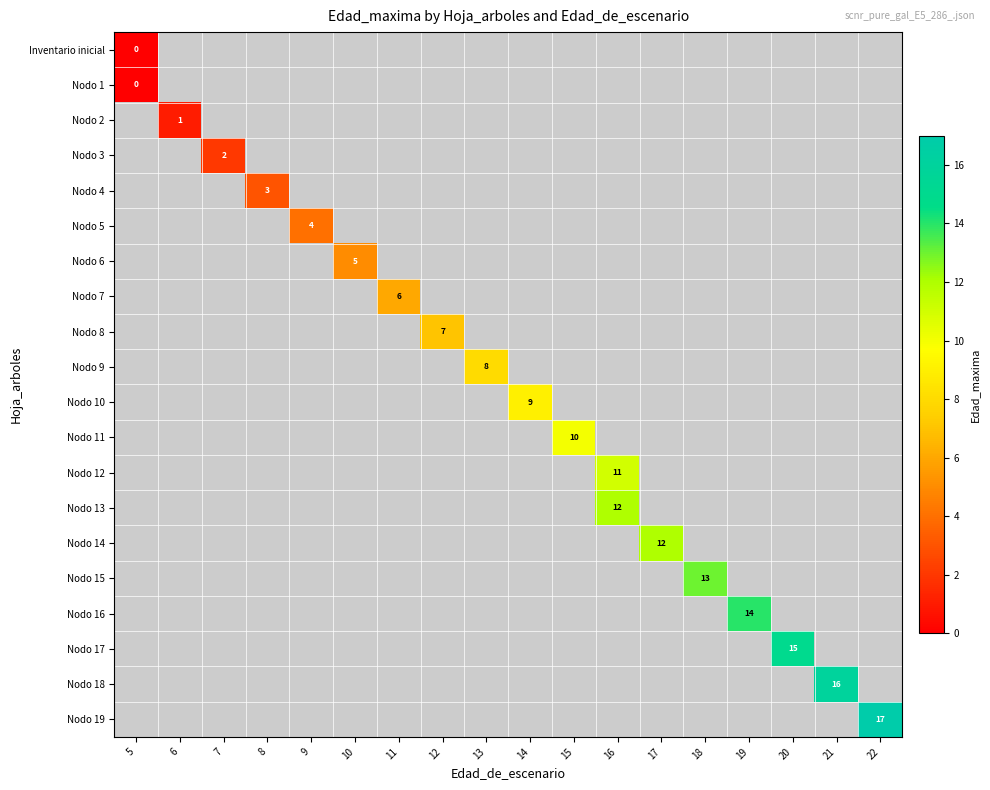

Rank the categories by Nodo 17 value from highest to lowest.

20, 5, 6, 7, 8, 9, 10, 11, 12, 13, 14, 15, 16, 17, 18, 19, 21, 22